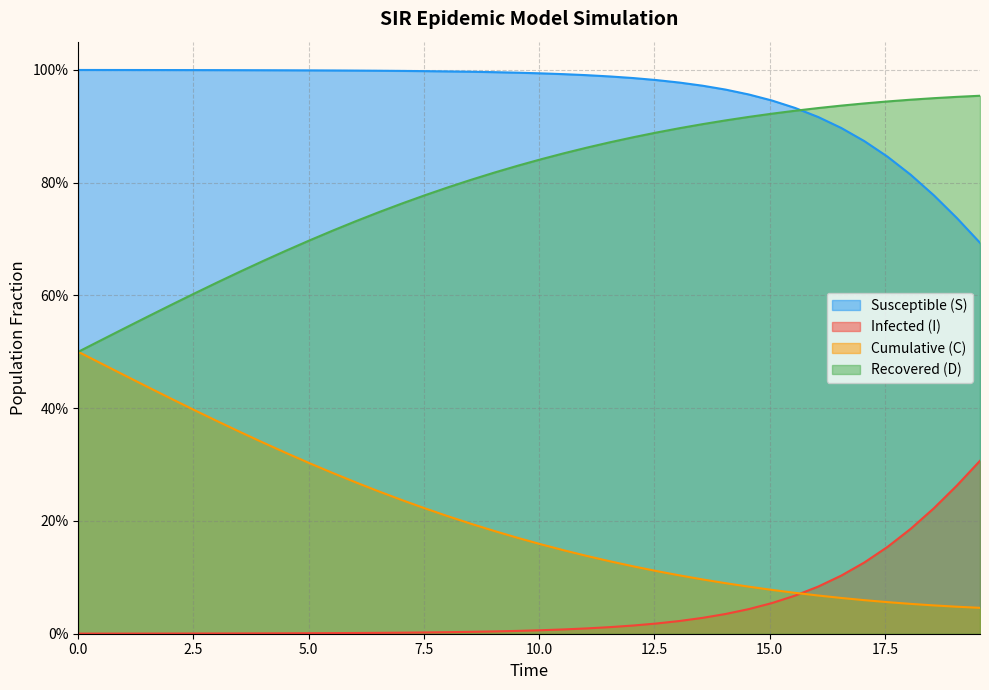

Does the chart display data point markers on the line(s)?

No